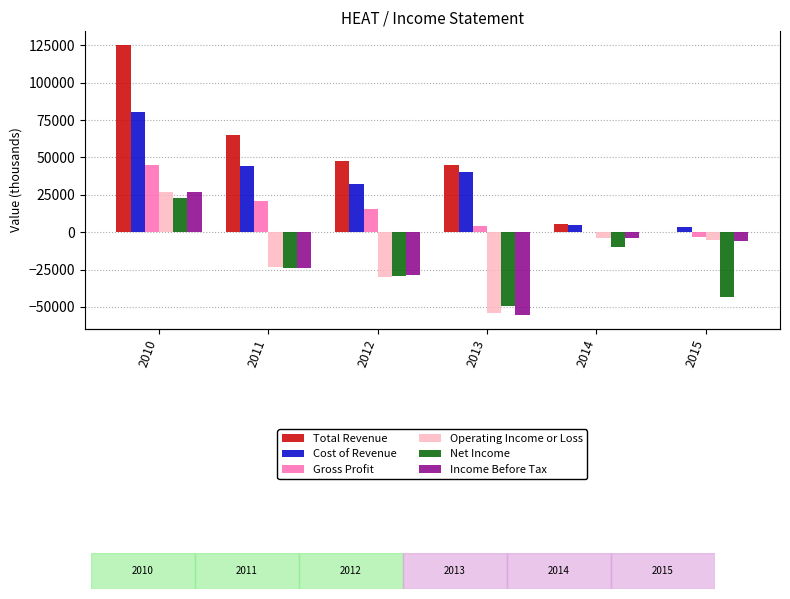

The value of Gross Profit at 2014 is 132. True or false?

False